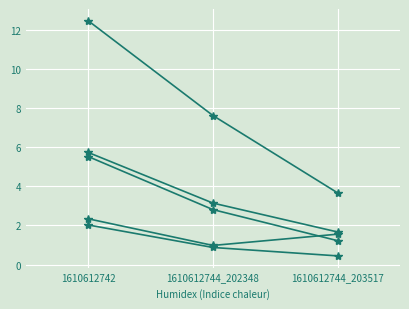

Is this an area chart (filled region under the line)?

No